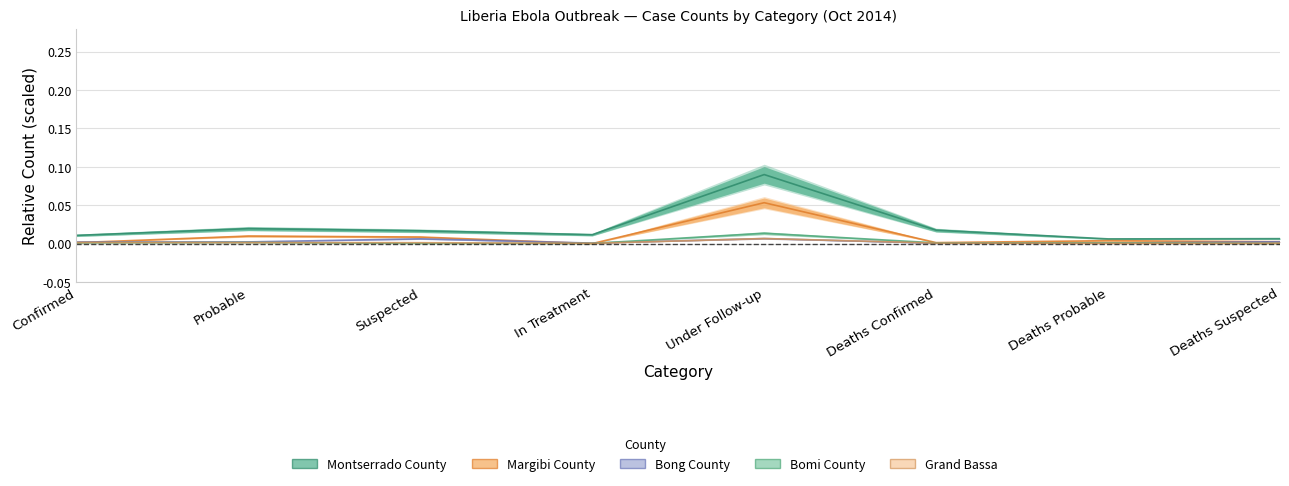

Where is Grand Bassa nearest to the value 0?

Deaths Suspected